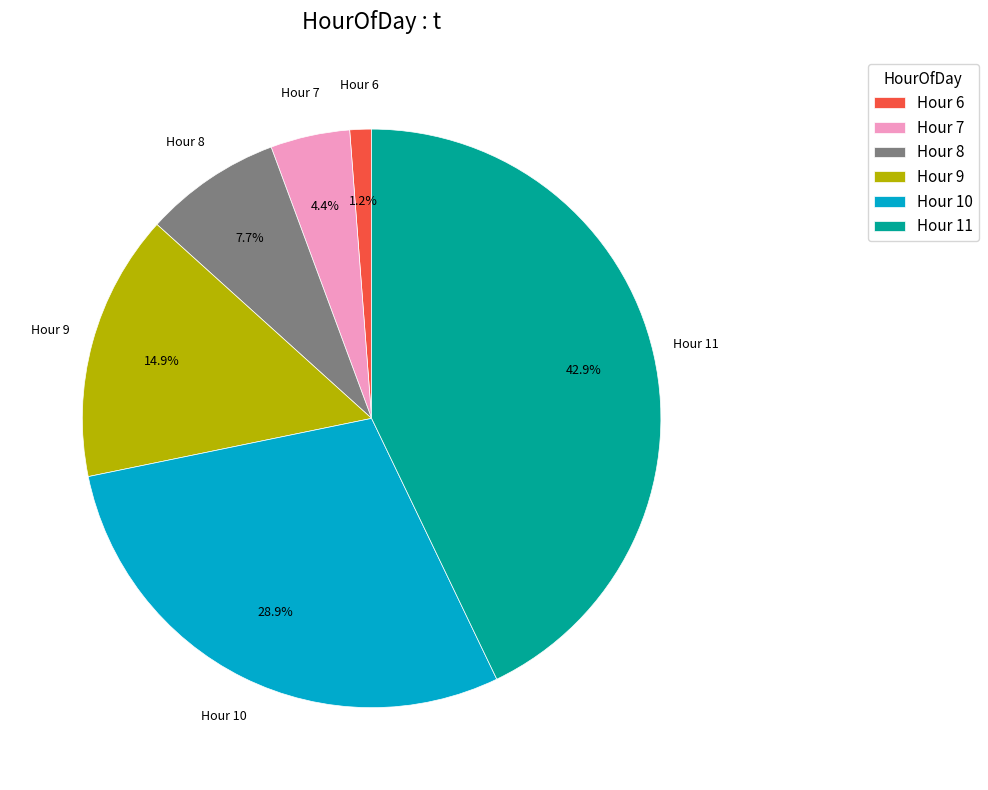

Does Hour 11 represent more than half of the total?

No